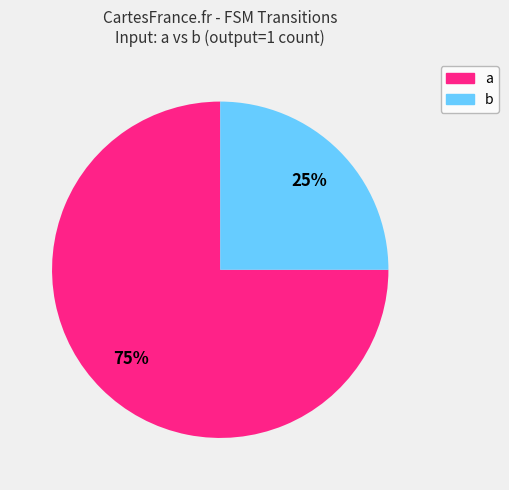

Which category has the biggest portion of the pie?

a